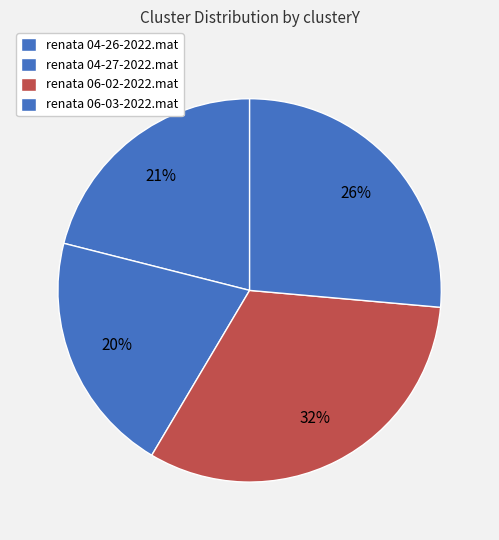

Which category has the smallest portion of the pie?

renata 04-27-2022.mat